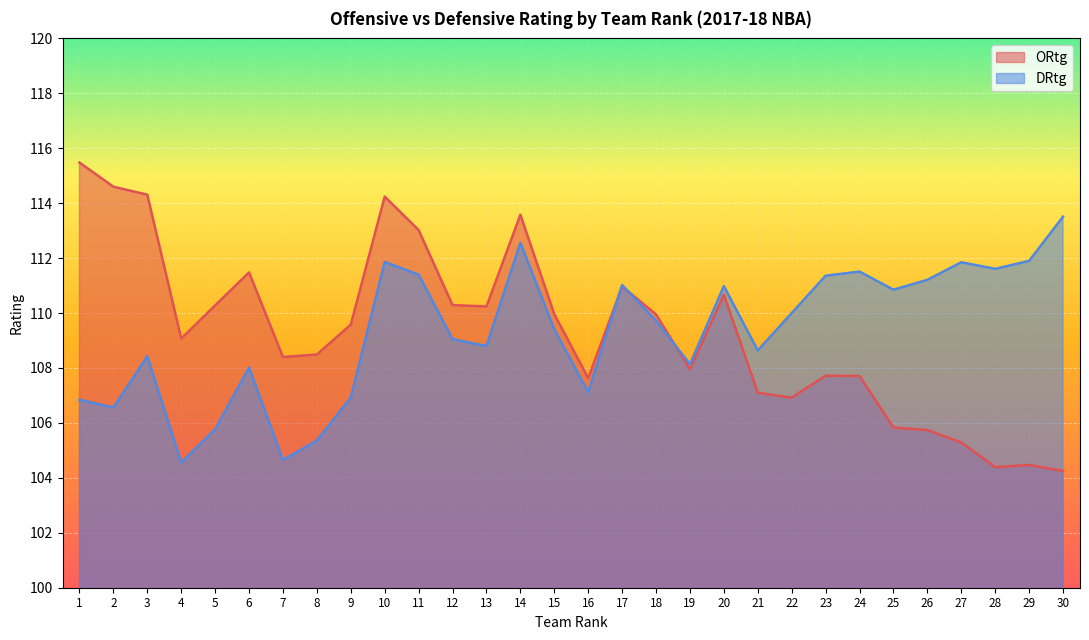

Read the DRtg value at 24.

111.5